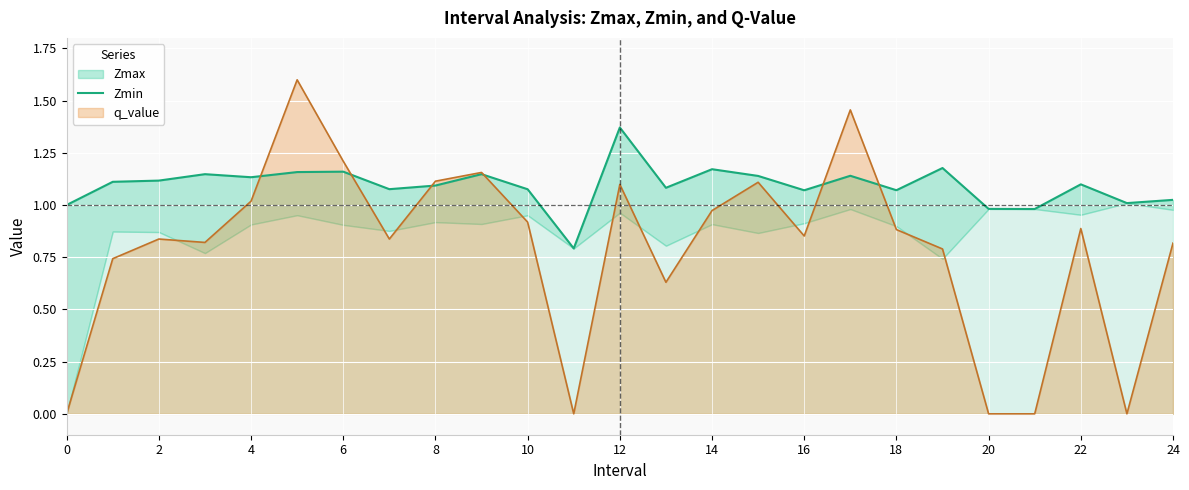

Between 24 and 8, which is larger?

8